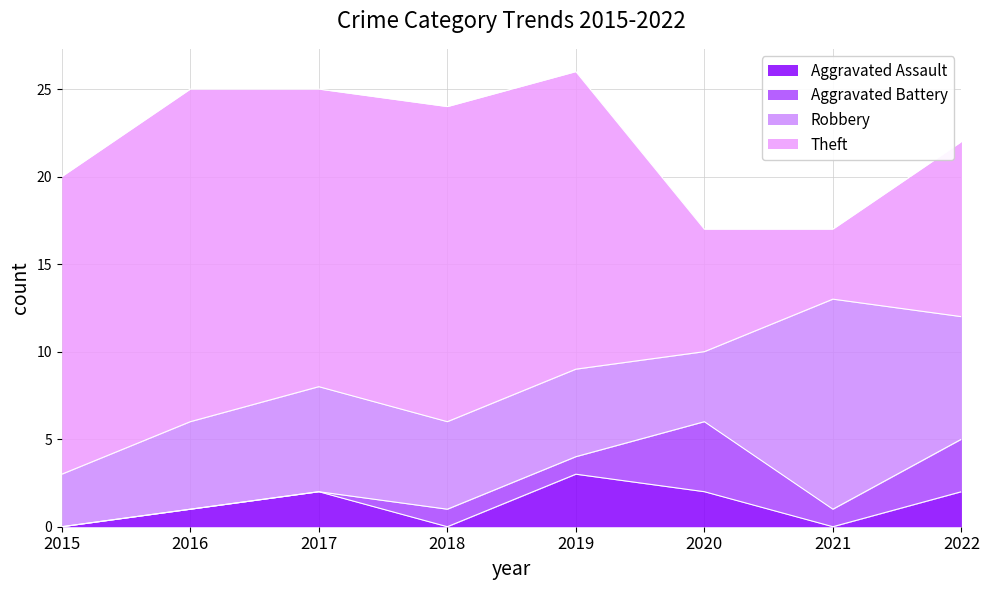

At how many categories does at least one series exceed 18?

1